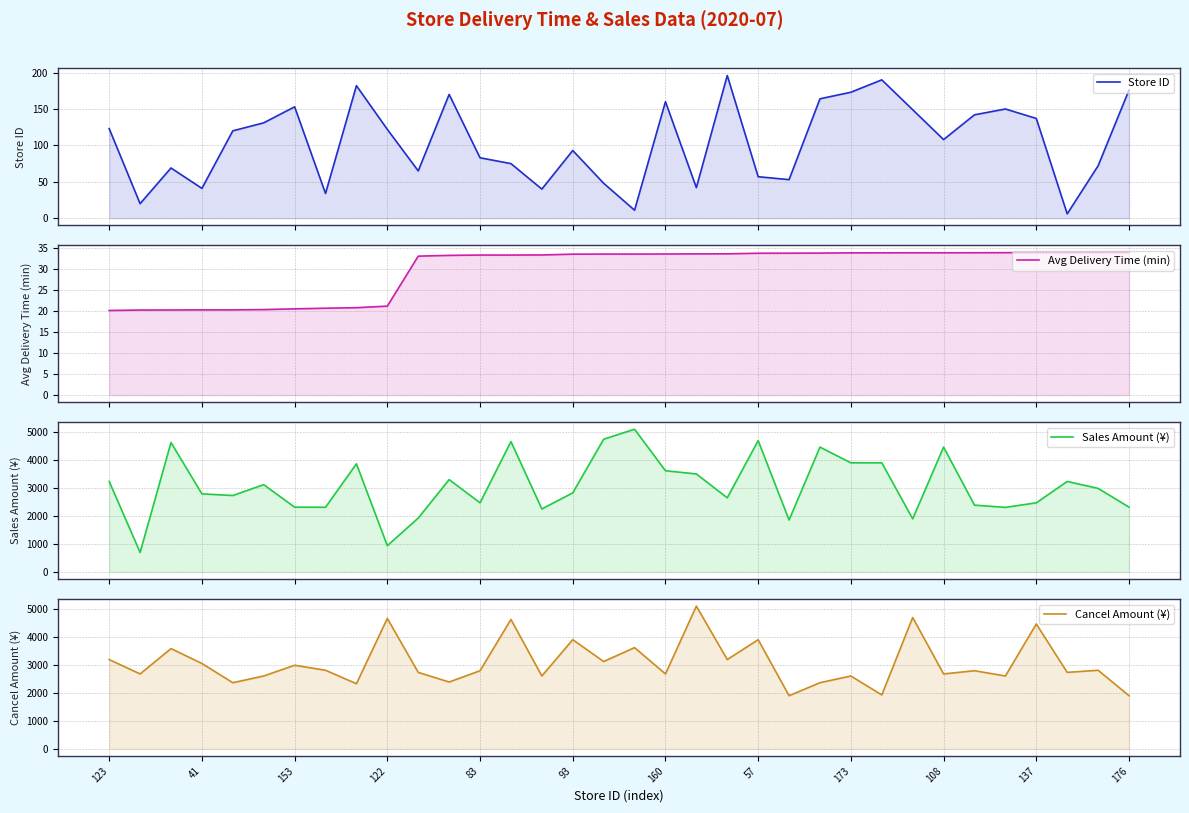

What is the difference between the maximum and second lowest values in the Avg Delivery Time (min) series?

13.7